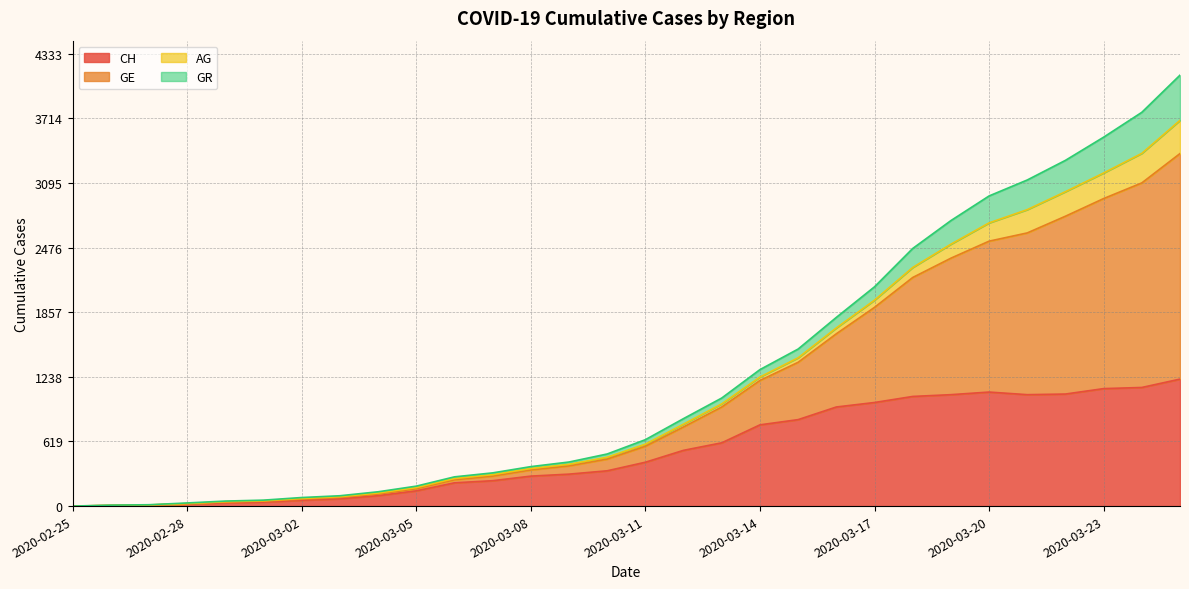

Between 2020-03-09 and 2020-03-25, which series saw the biggest shift?

GE